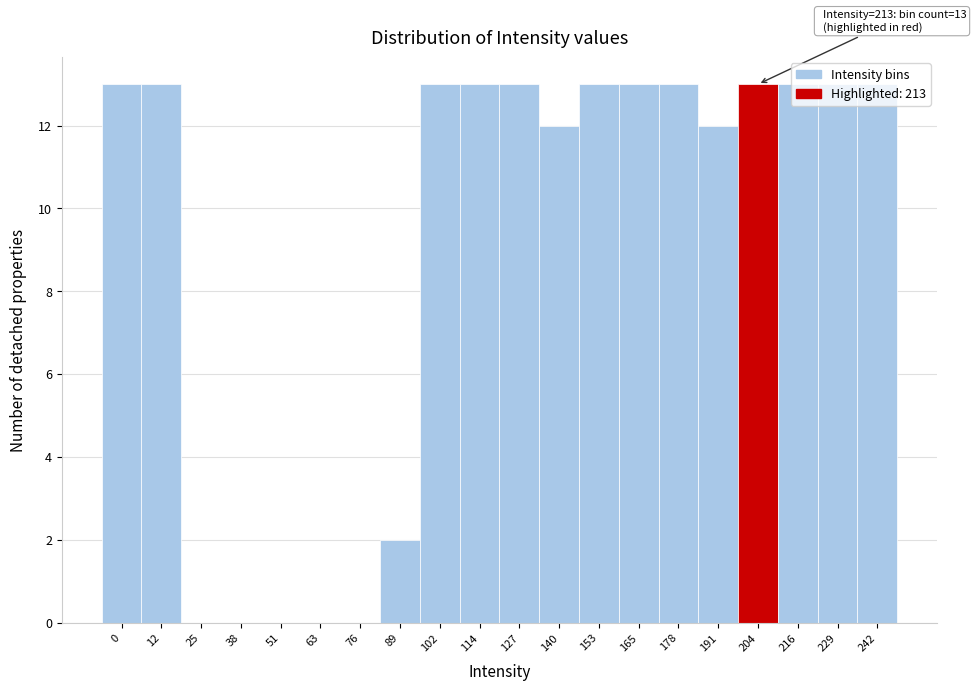

What is the change in value from 76 to 242?

+13